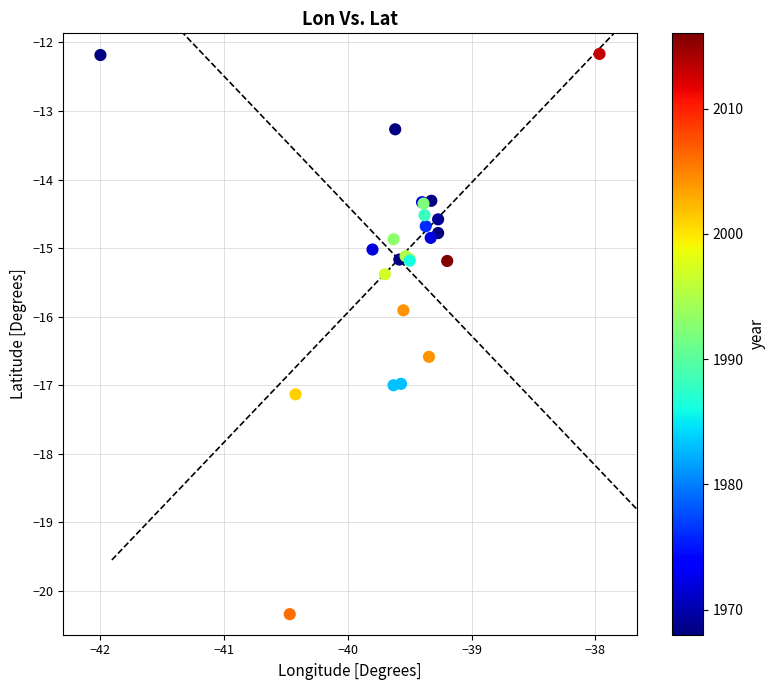

What Y value in the scatter plot is closest to -16?

-15.9